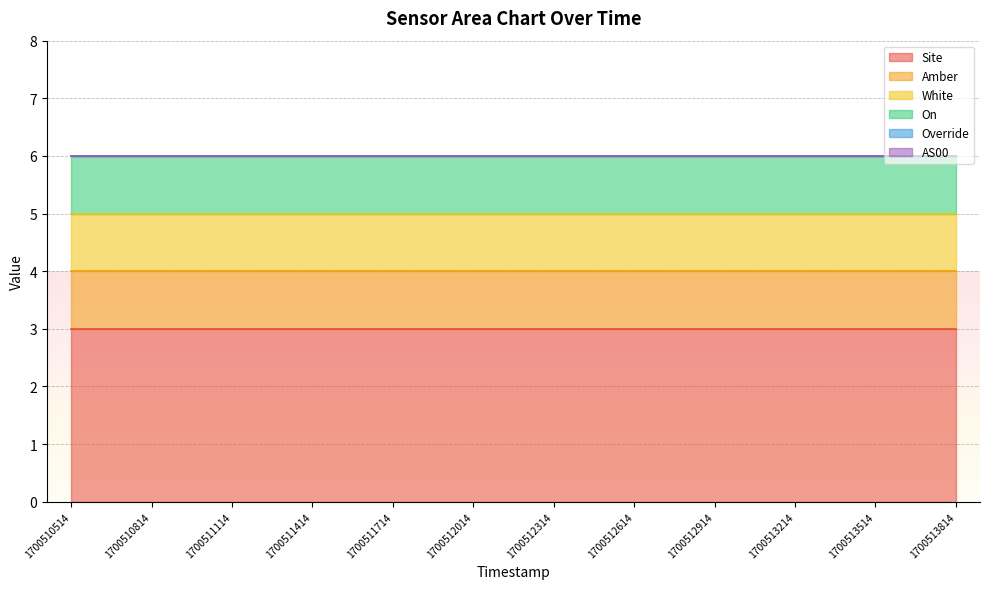

What is the value of the White point at the 6th from the left?

1